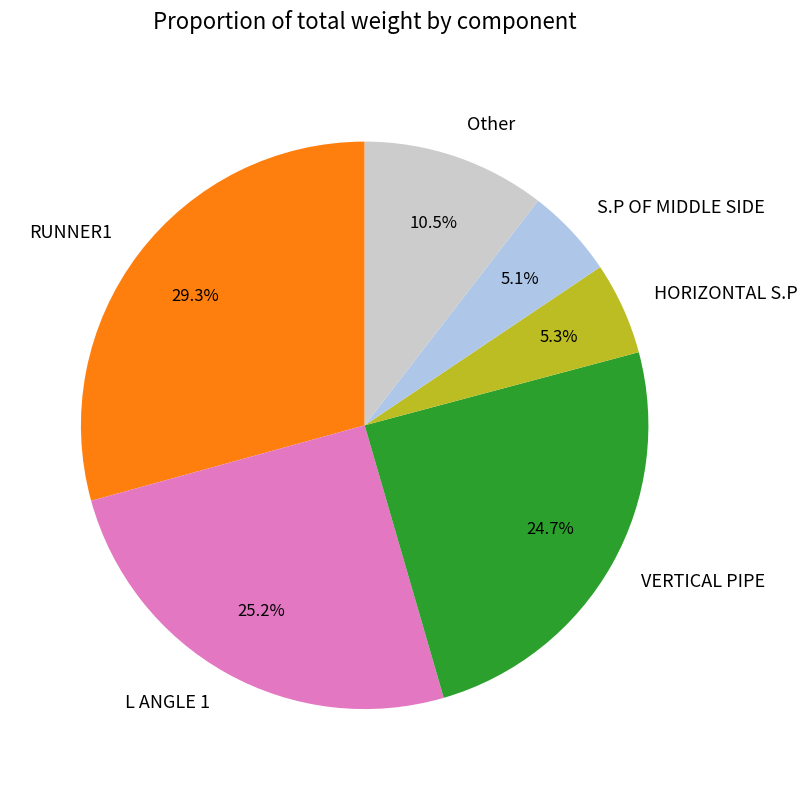

How many segments does this pie chart have?

6